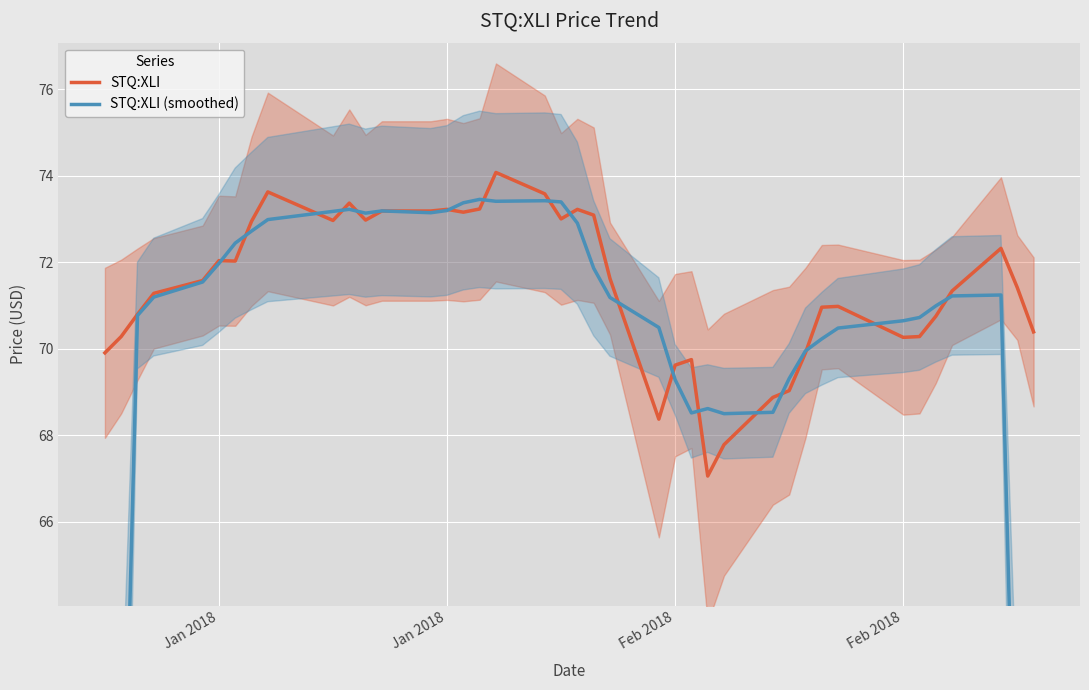

Which label corresponds to the smallest value in the chart?

Jan 2018